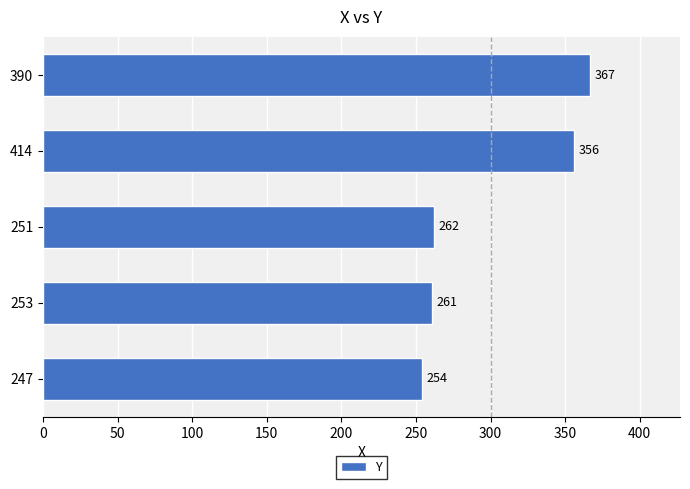

Read the value at 390, to the nearest 50.

350